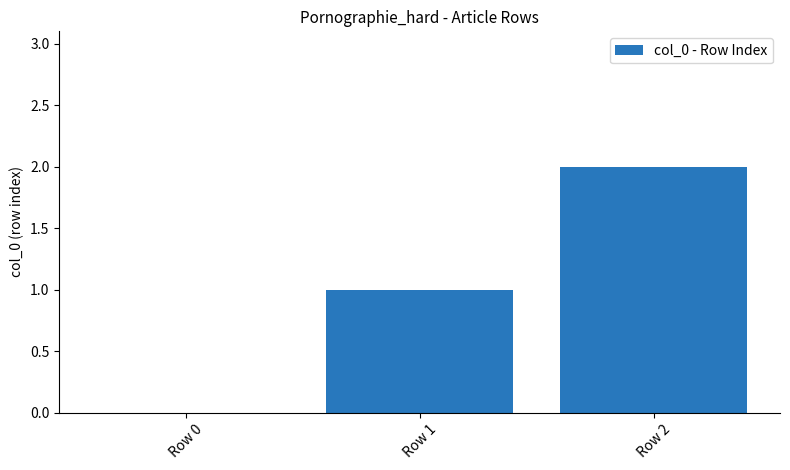

What is the greatest value displayed?

2